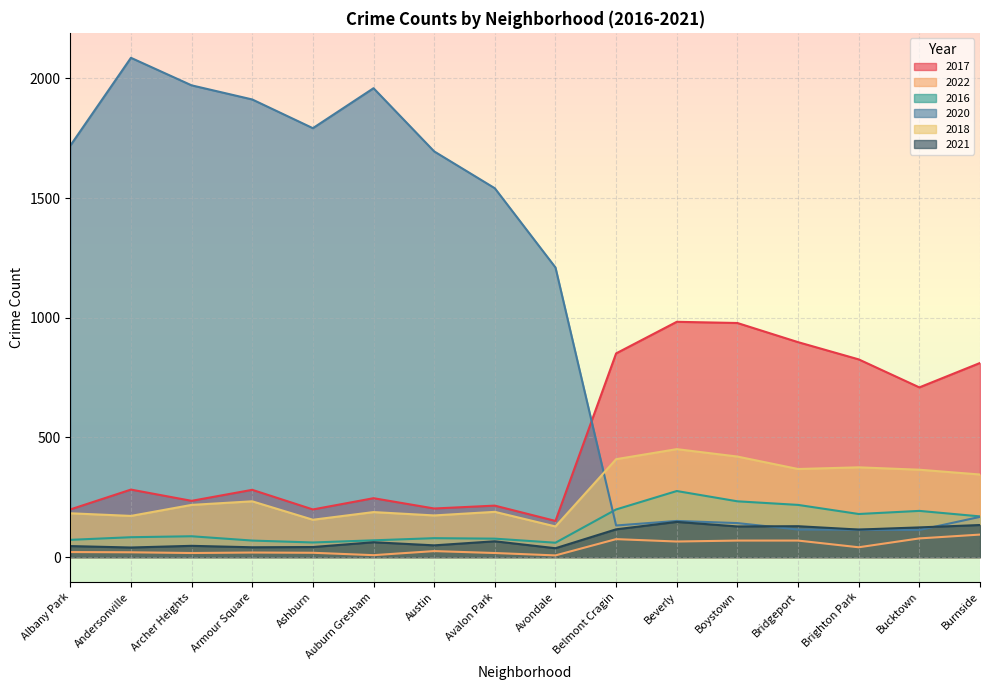

Where does the 2021 series first go above 66?

Belmont Cragin